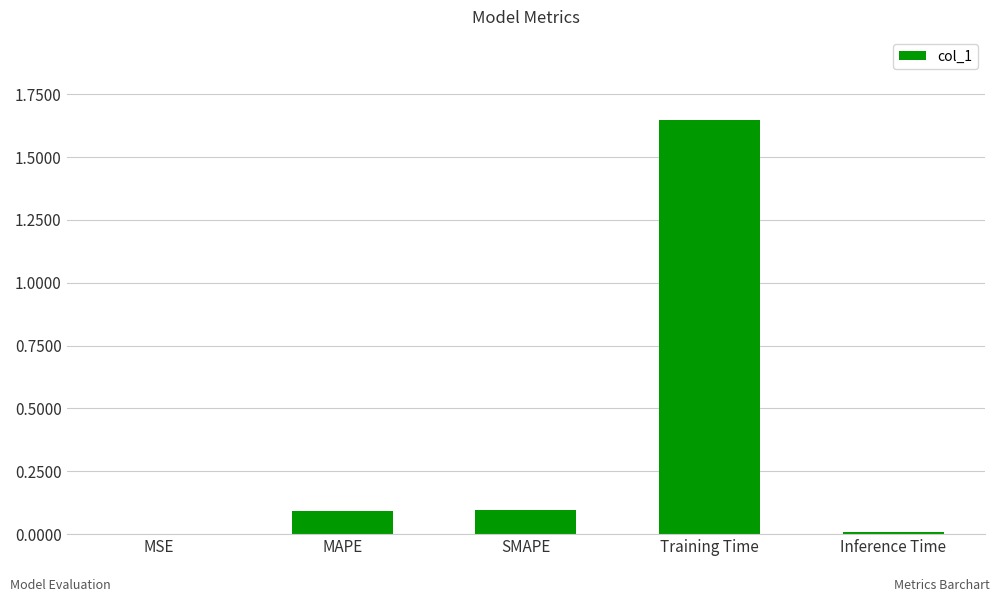

What is the sum of the values at Training Time and SMAPE?

1.7